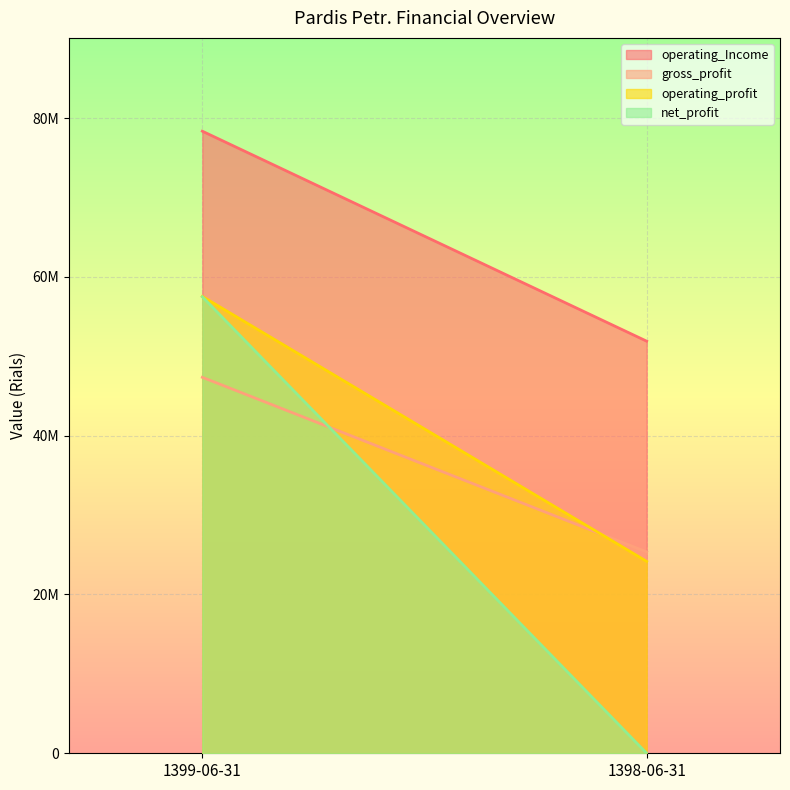

Count the number of categories in the chart.

2